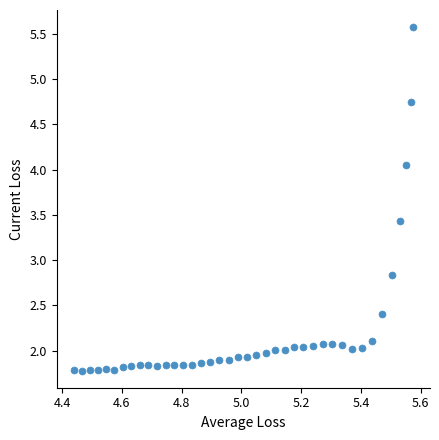

What Y value in the scatter plot is closest to 3?

2.8